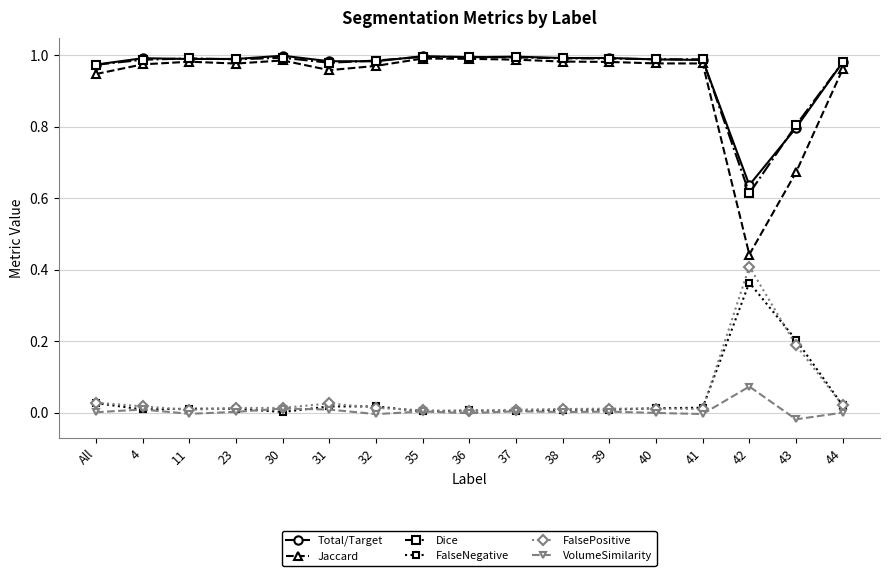

True or false: Dice and FalseNegative cross at least once.

False